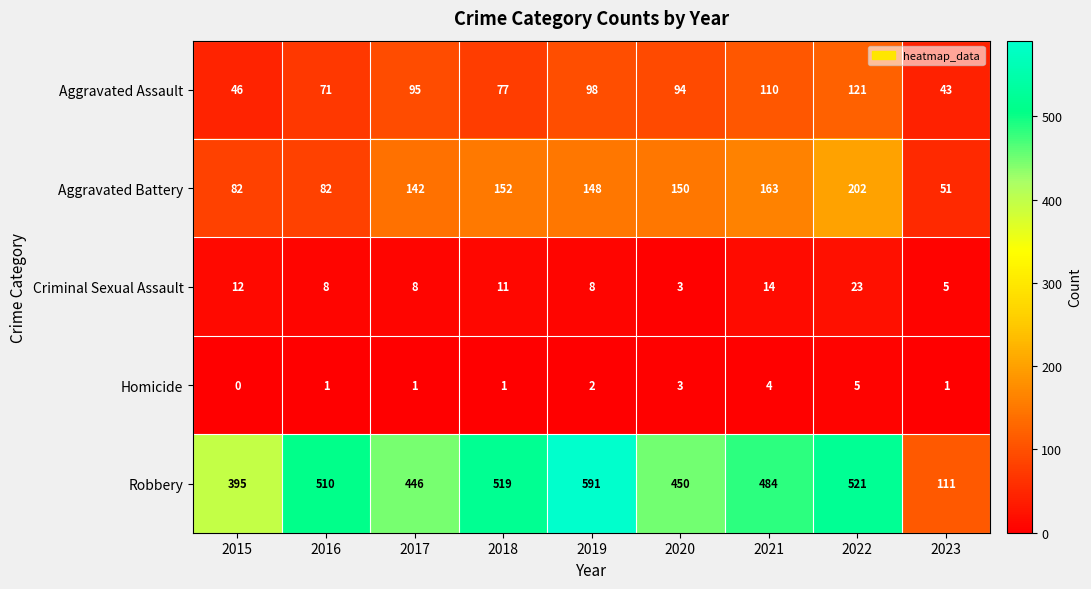

How many series are shown in this chart?

5